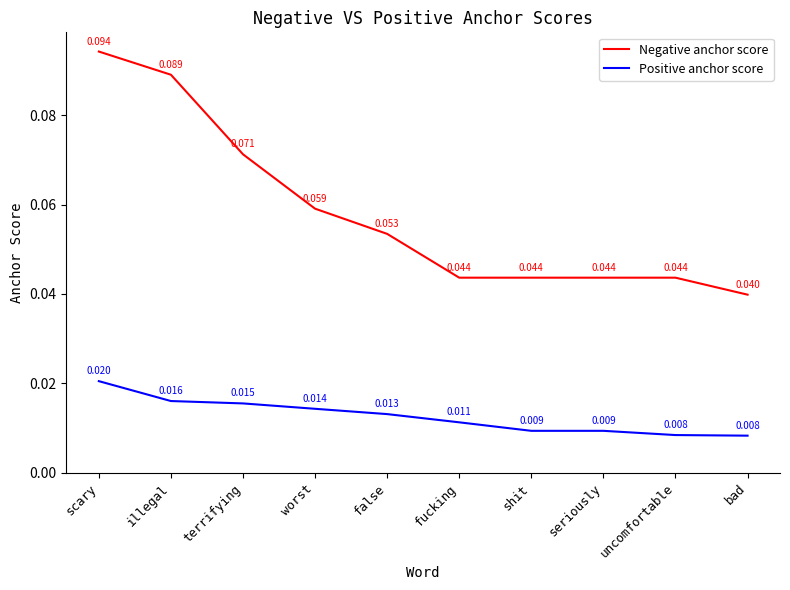

True or false: Positive anchor score and Negative anchor score intersect in this chart.

False